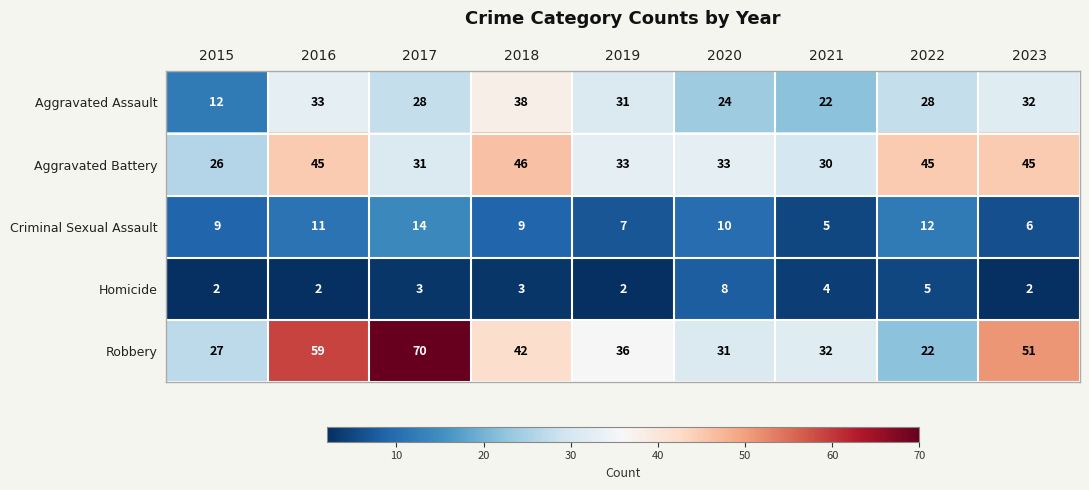

The value of Robbery at 2022 is 22. True or false?

True